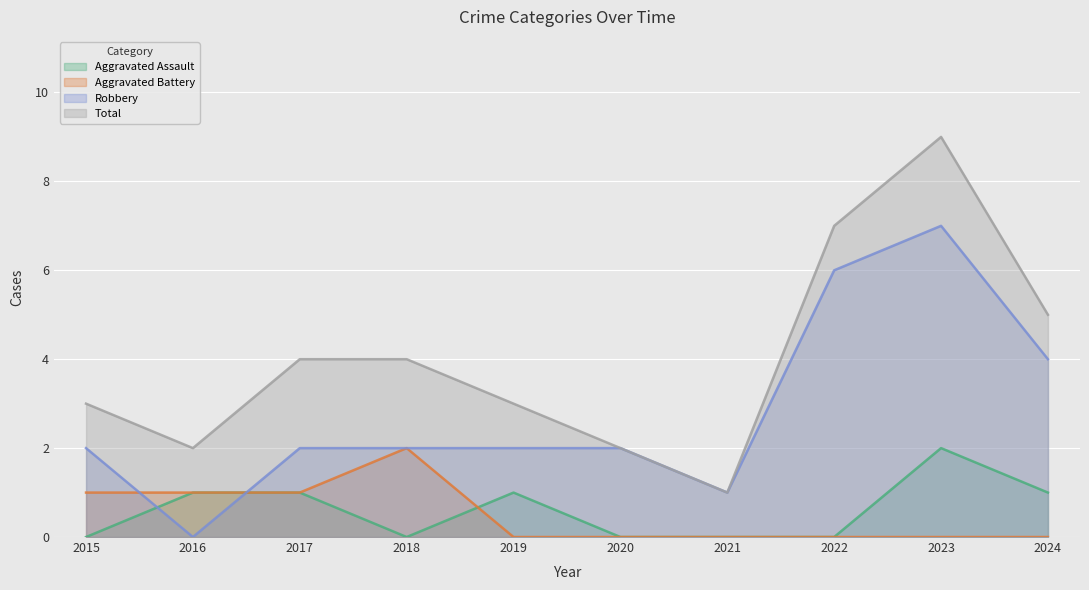

Which series has the largest total across all categories?

Total